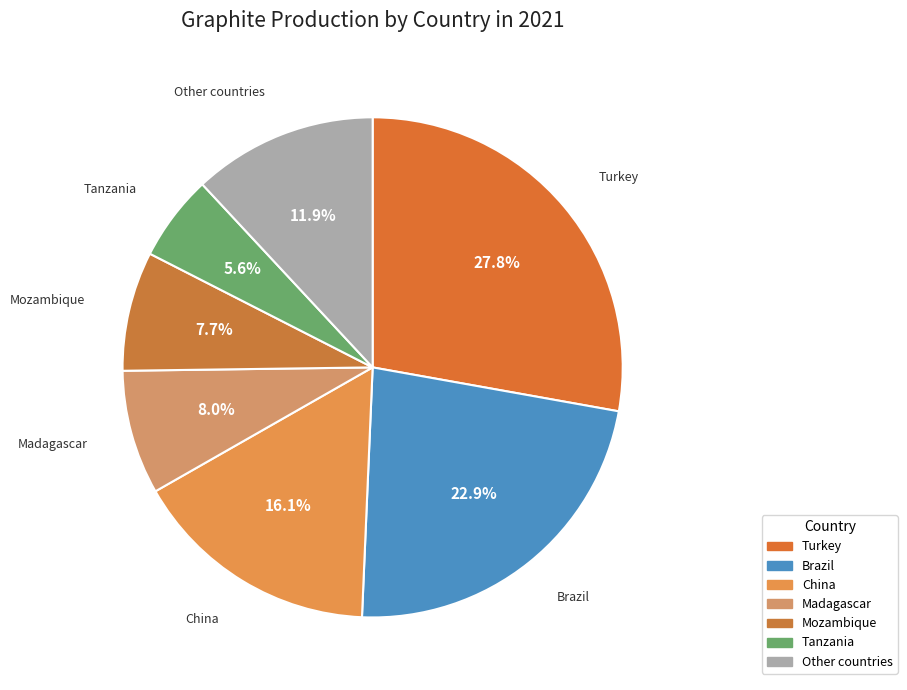

Do Madagascar and Tanzania together represent more than half of the pie?

No